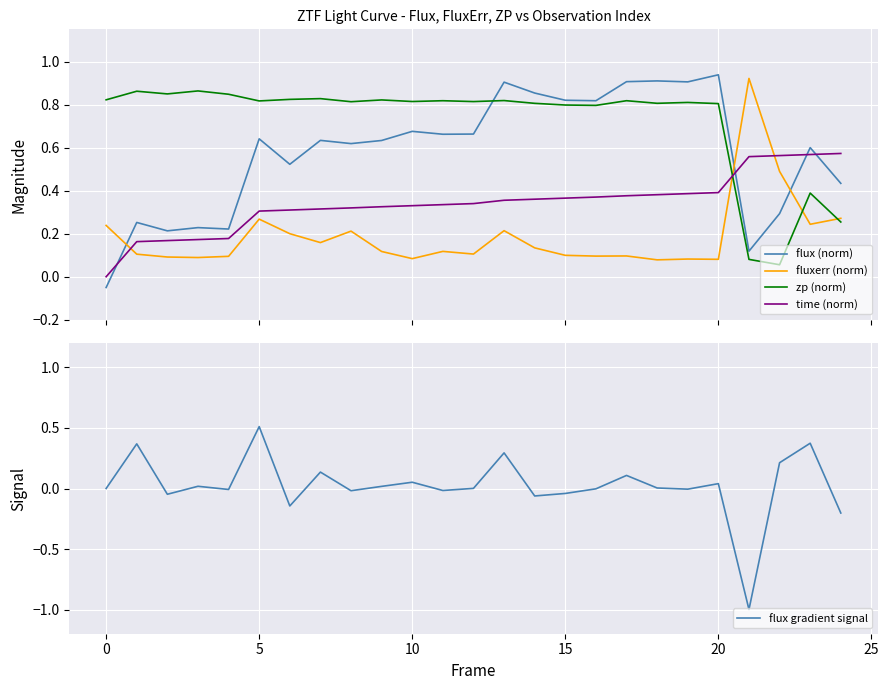

List the series in order of their overall mean, highest first.

zp (norm), flux (norm), time (norm), fluxerr (norm), flux gradient signal